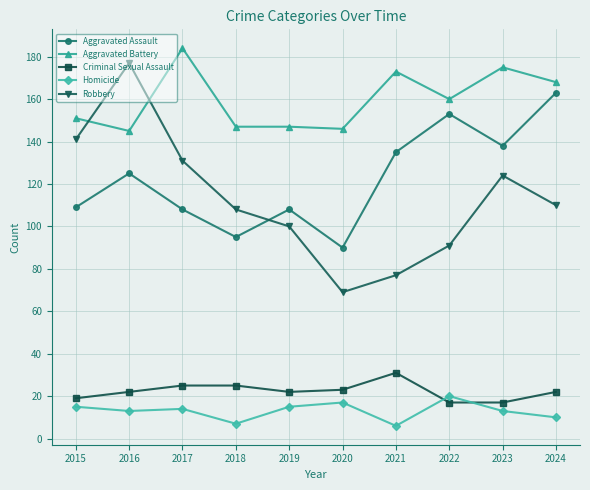

What is the greatest value displayed?

184